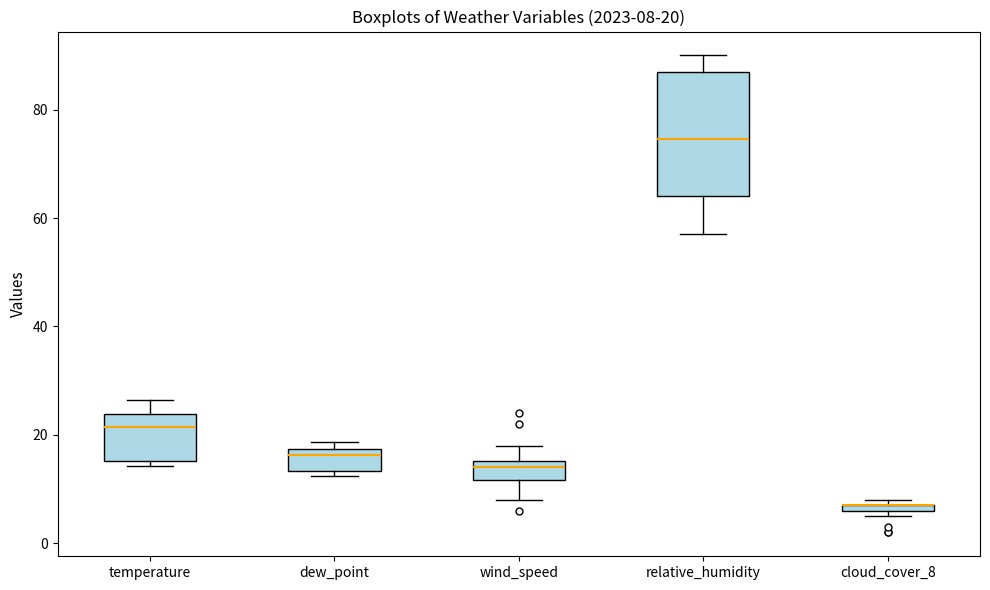

Comparing the boxes themselves (not the whiskers), which one is the tallest?

relative_humidity